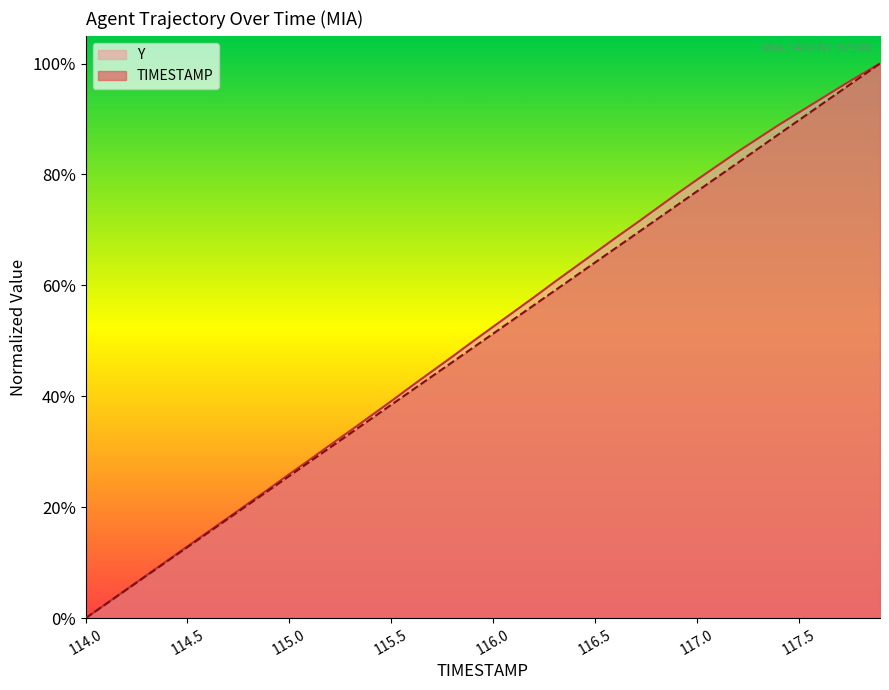

Is it true that TIMESTAMP equals 139.7 at 117.5?

False